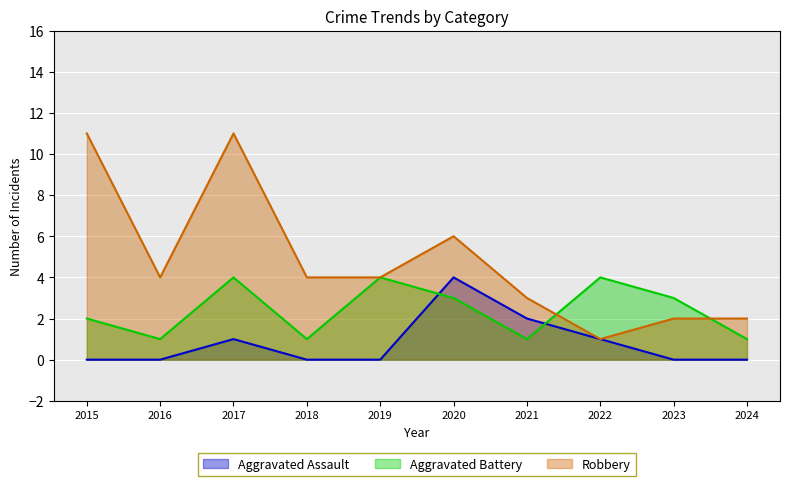

The Robbery series shows 3 at 2024. True or false?

False